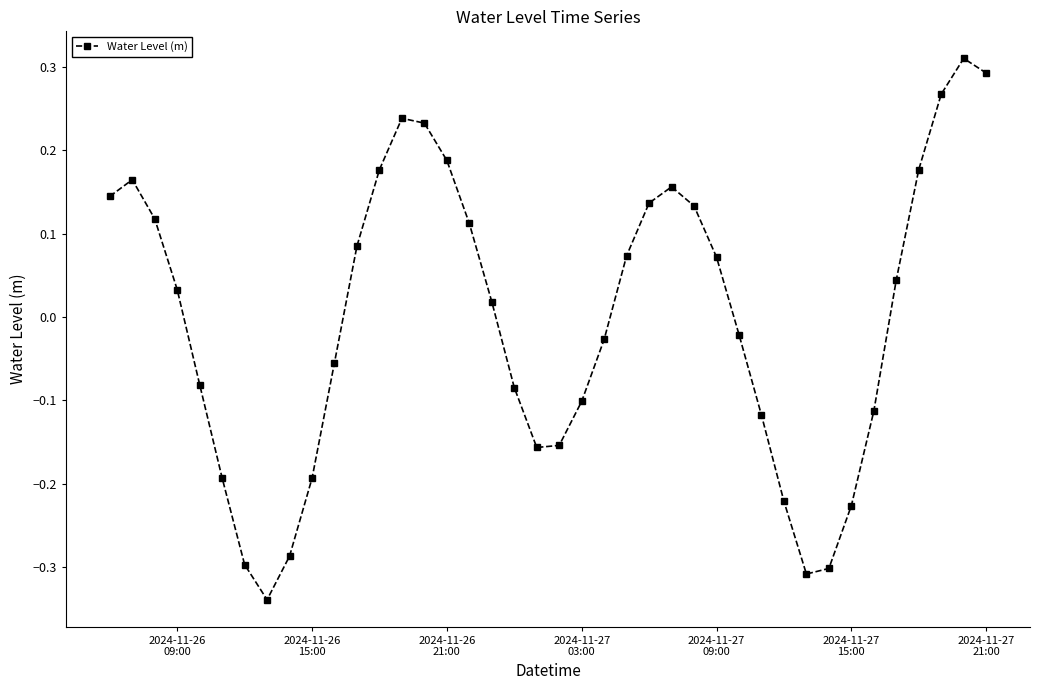

True or false: there are more than 2 points higher than both neighbors.

True